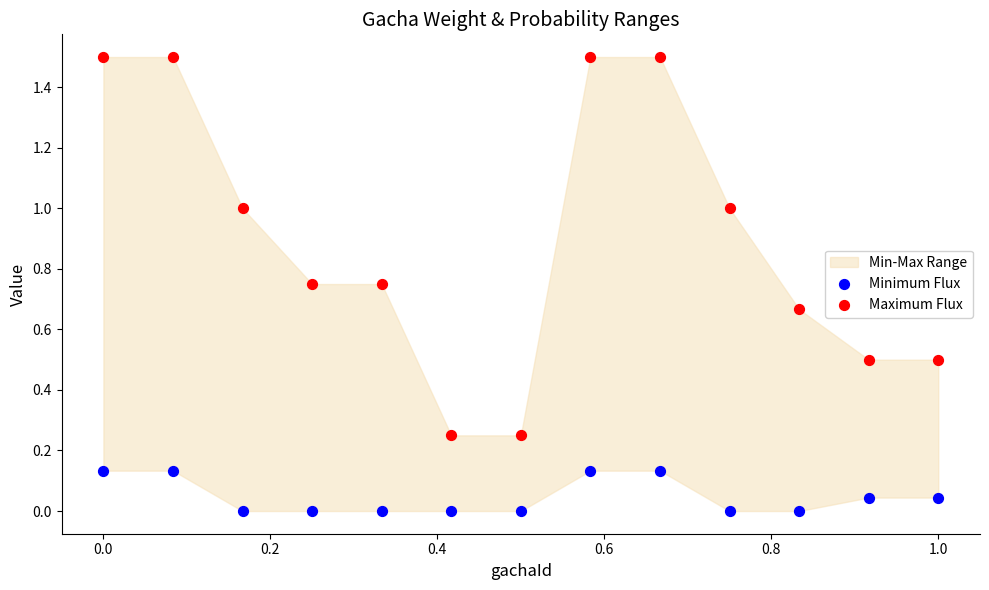

Across all data points, what is the range of Y values (max minus min)?

1.5